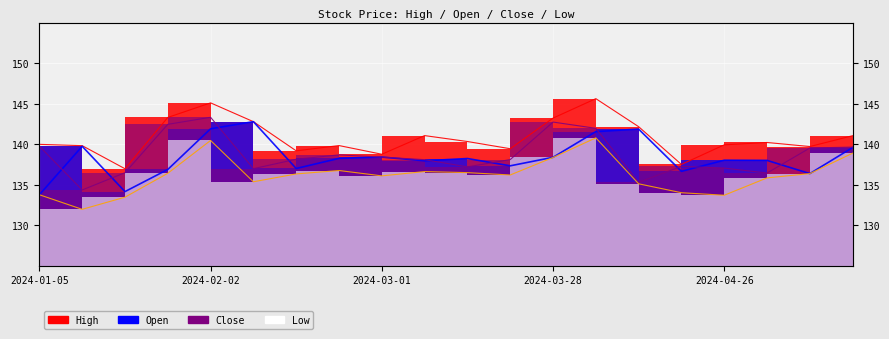

Read the value at 17.

135.8